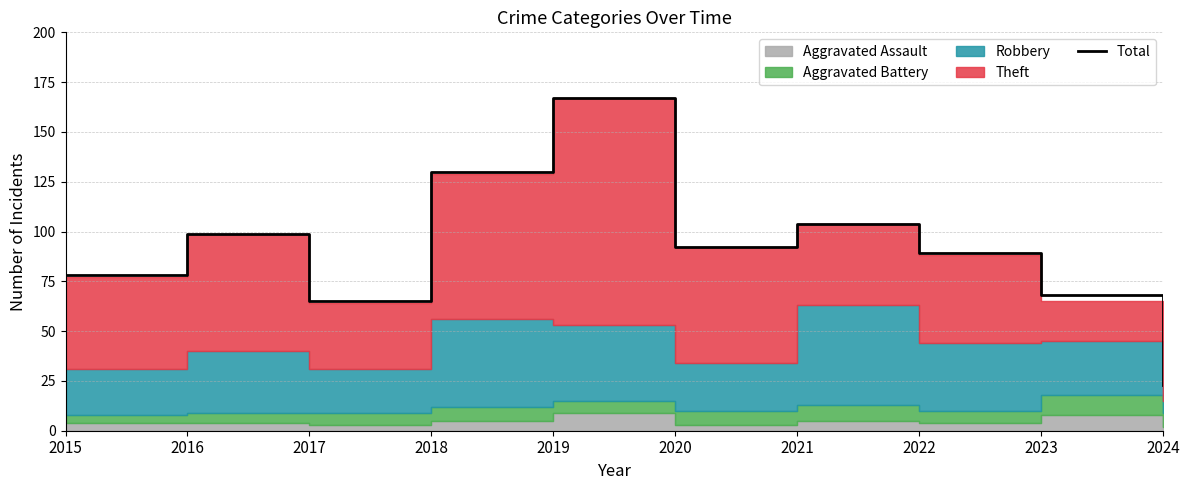

Reading left to right, transcribe all the data shown in this chart.

2015=78	2016=99	2017=65	2018=130	2019=167	2020=92	2021=104	2022=89	2023=68	2024=23